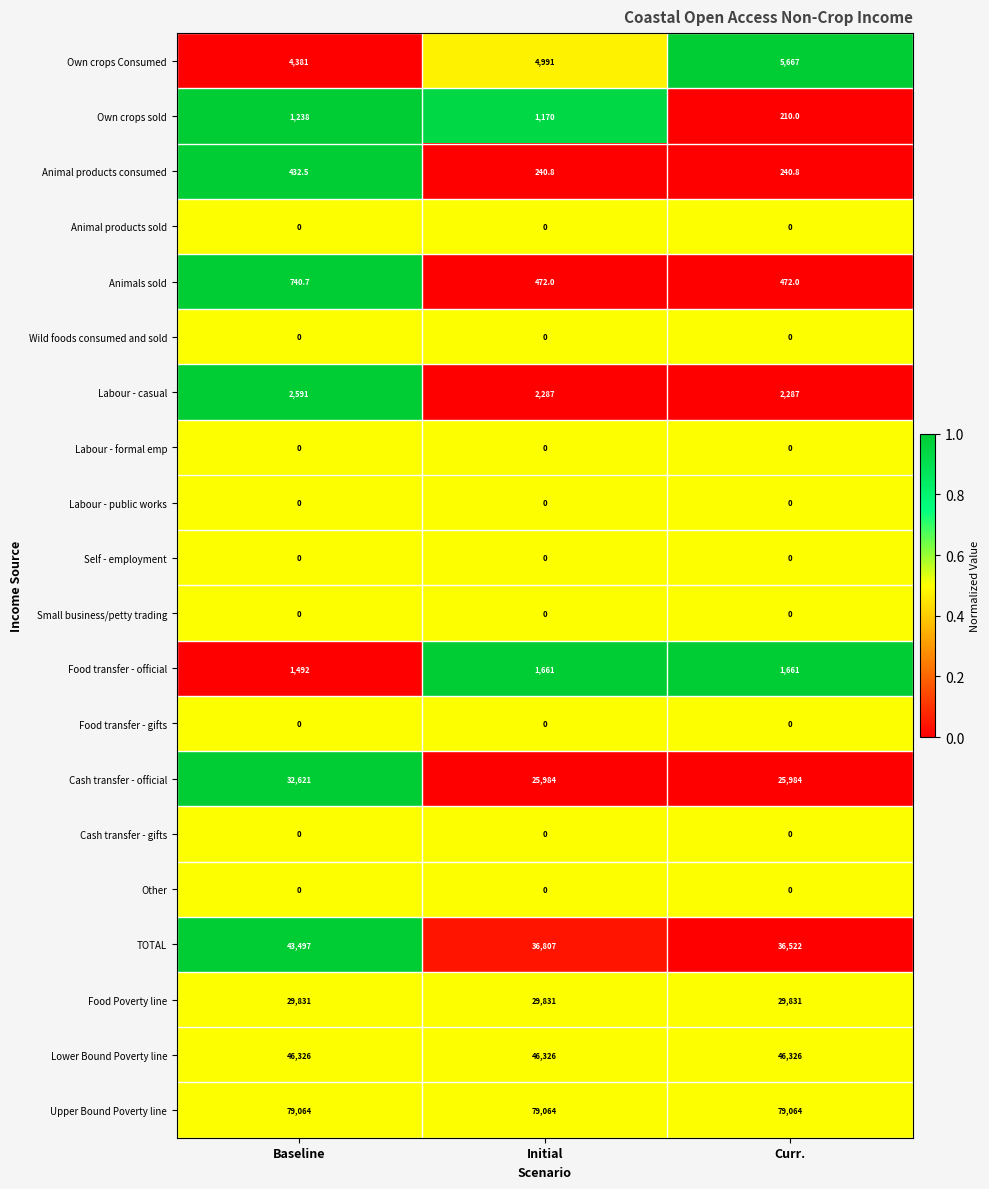

True or false: Animals sold has a value of 1006.3 at Baseline.

False